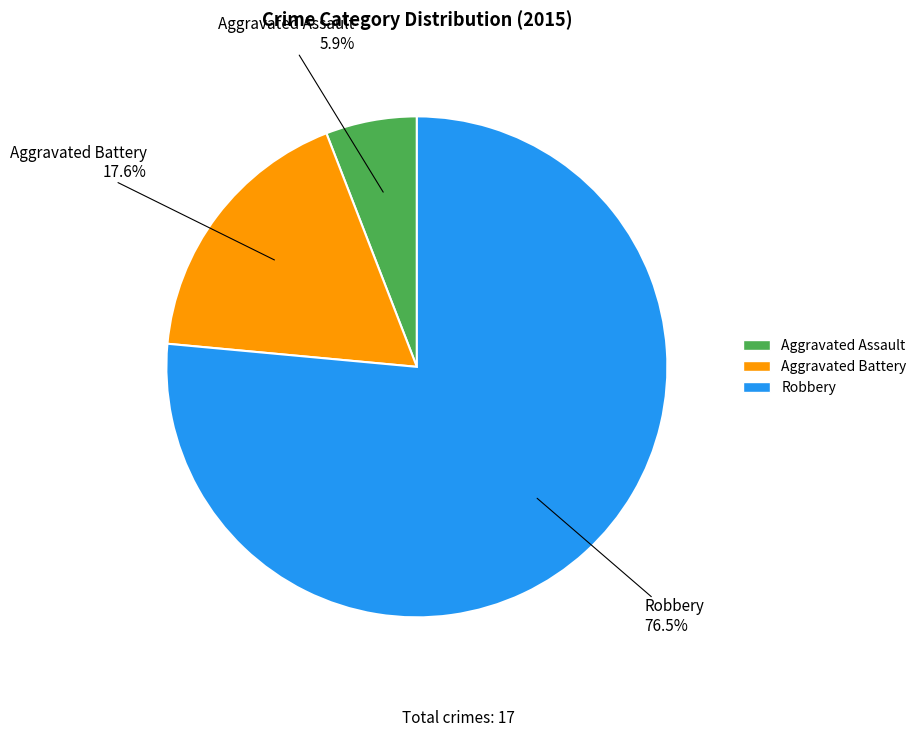

Does Aggravated Assault represent more than half of the total?

No